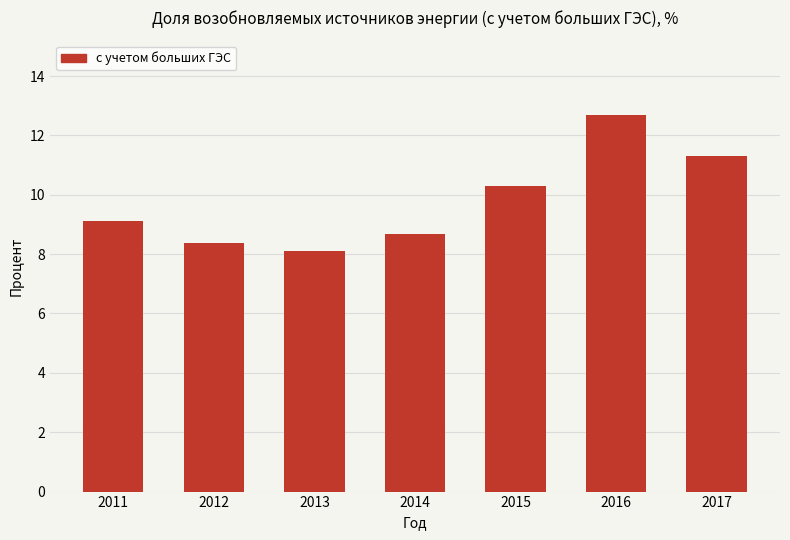

Reading right to left, transcribe all the data shown in this chart.

11.3	12.7	10.3	8.7	8.1	8.4	9.1